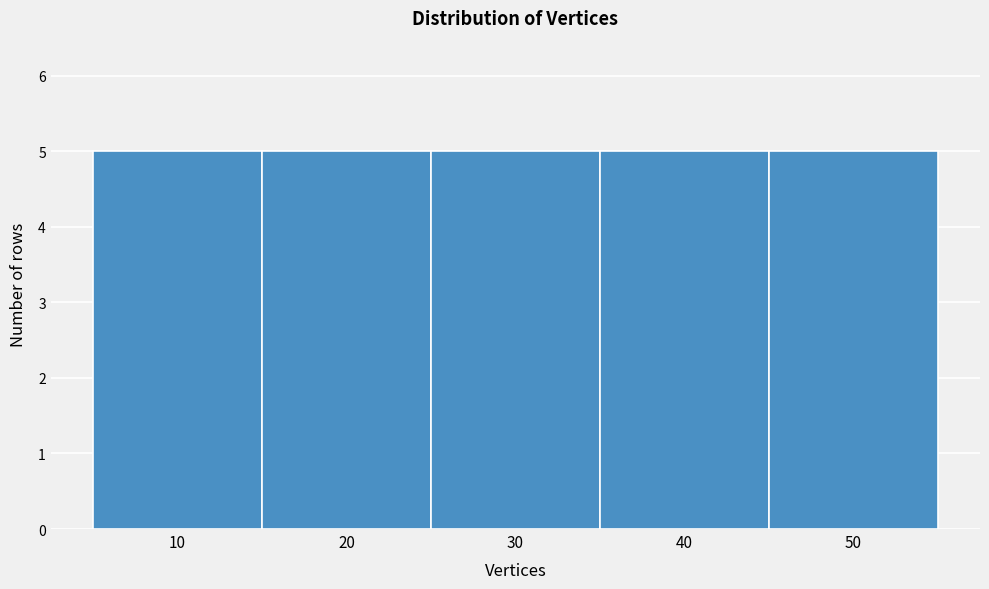

Reading left to right, list every bar in this chart as the range it spans on the x-axis followed by its height. The values are not printed on the chart, so give them approximately, as read against the axis.

5 to 15: 5
15 to 25: 5
25 to 35: 5
35 to 45: 5
45 to 55: 5